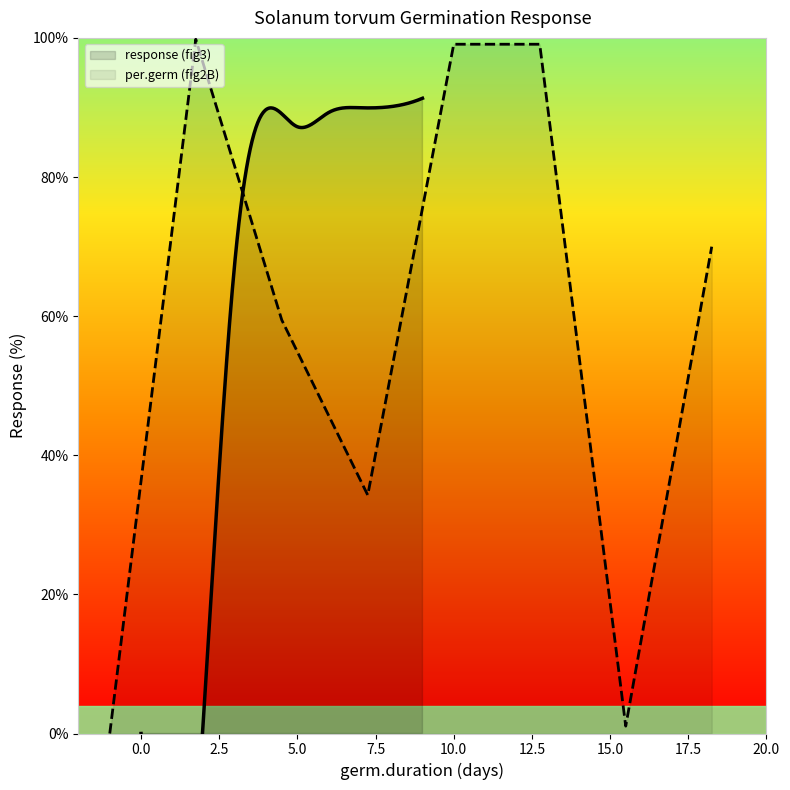

What is the value of the response point at the 10th from the left?

96.9